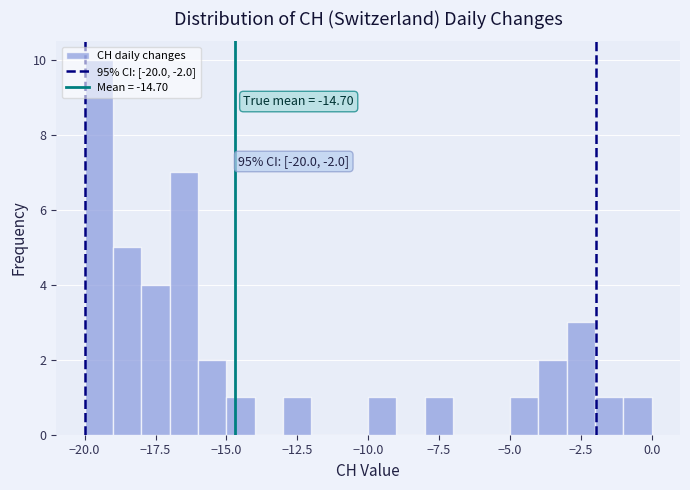

Around what value on the x-axis is the tallest bar? Give the approximate position of its centre, as read against the axis.

-19.5